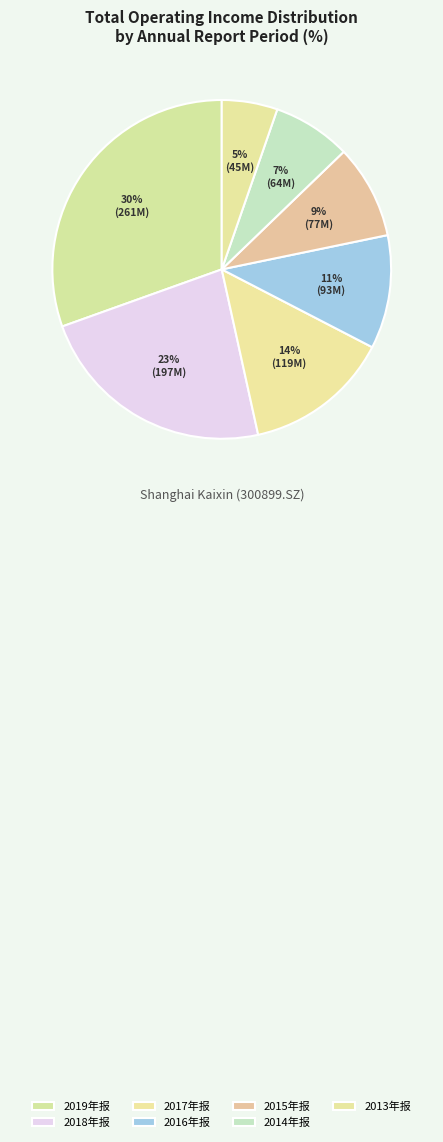

What is the largest slice in the pie chart?

2019年报